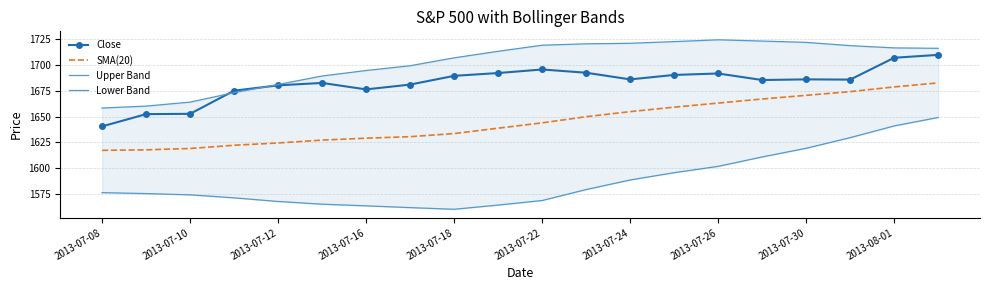

List the series in order of their overall mean, highest first.

Upper Band, Close, SMA(20), Lower Band